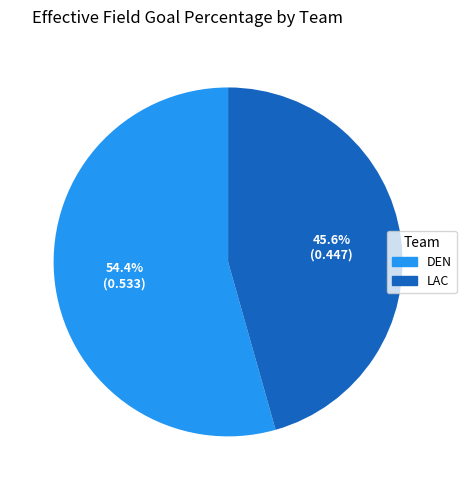

Do DEN and LAC together represent more than half of the pie?

Yes